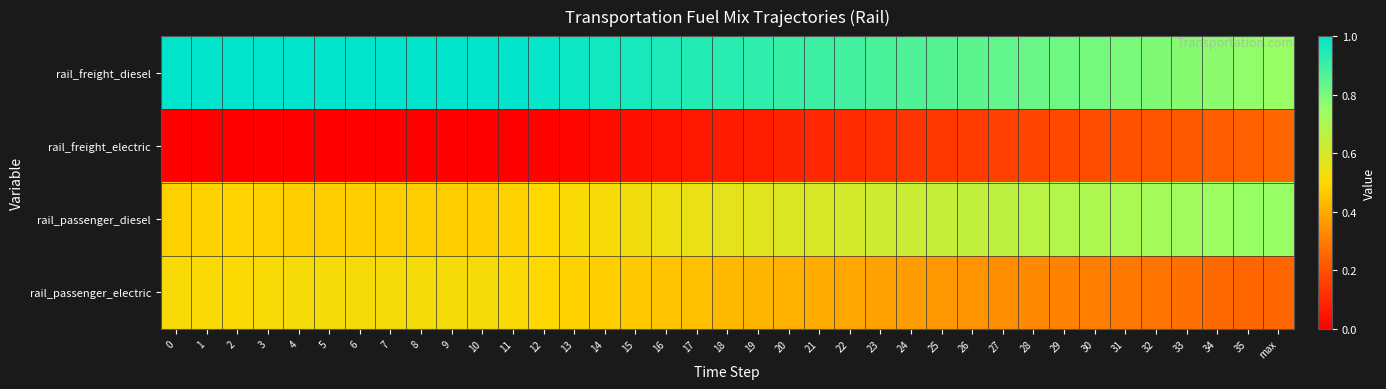

Which series has the largest range (max minus min)?

rail_passenger_diesel